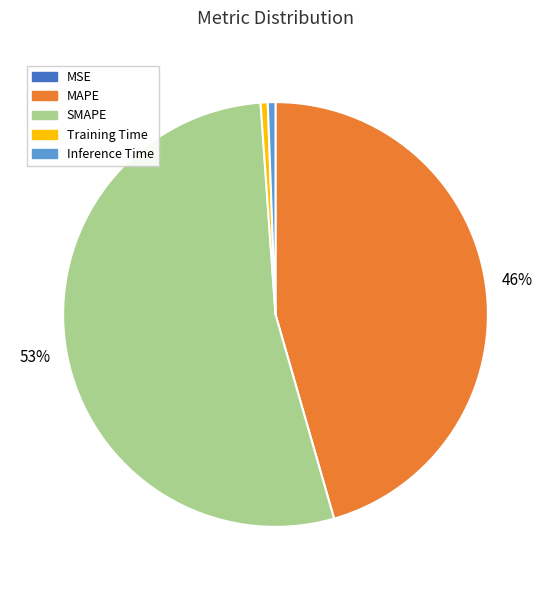

Which has a higher value, SMAPE or MAPE?

SMAPE